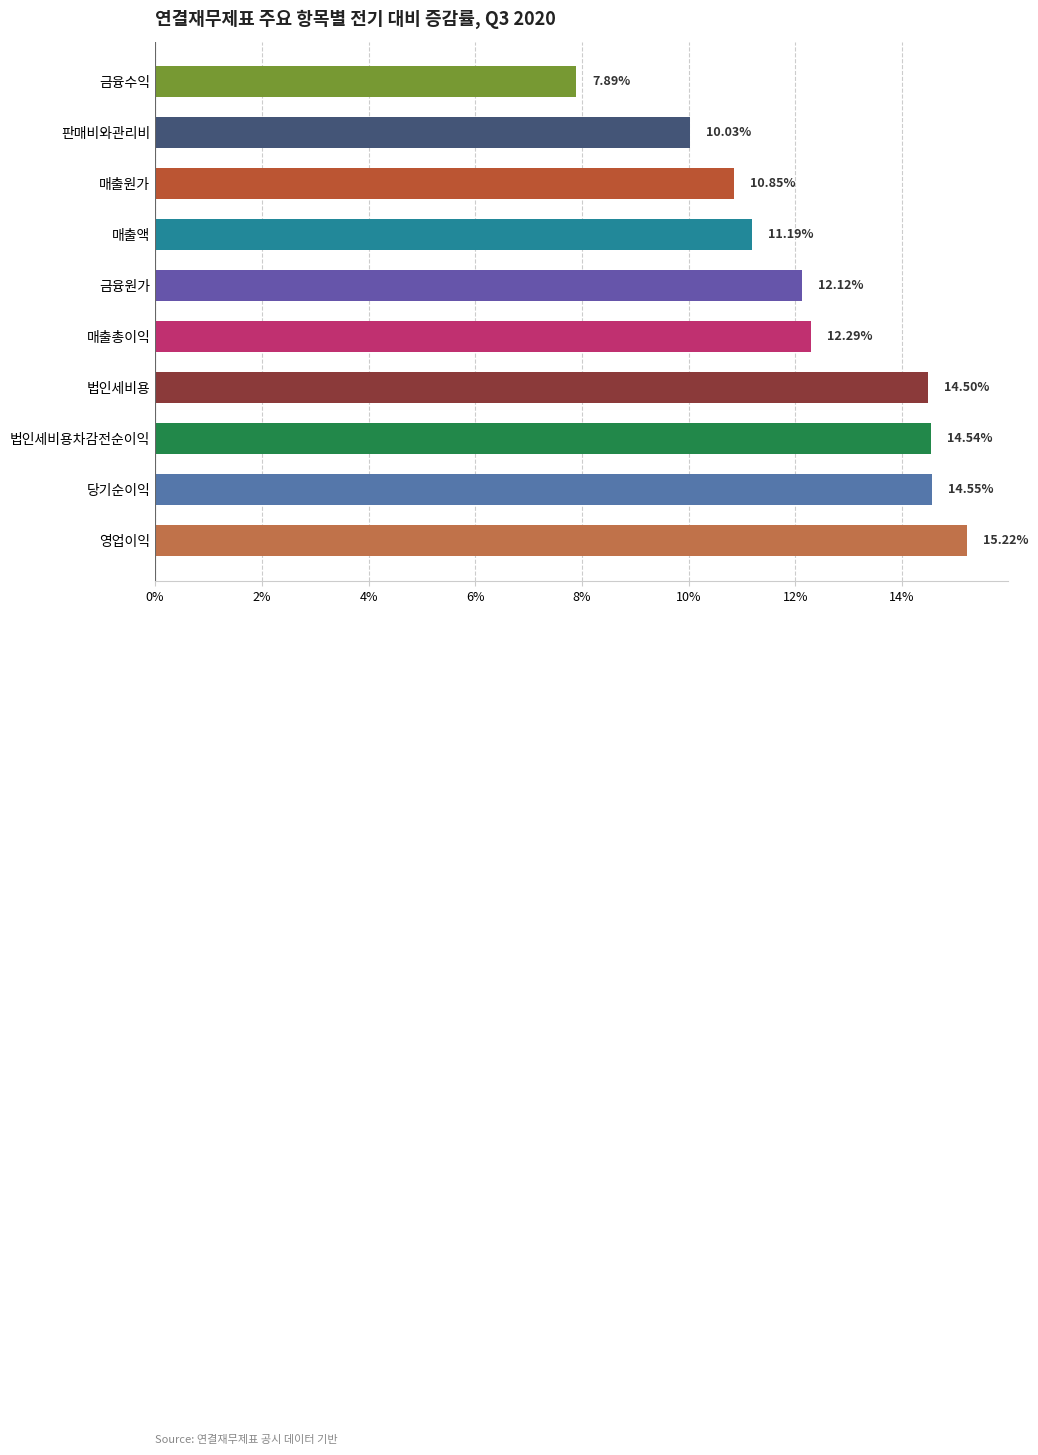

Rank the categories by value from highest to lowest.

영업이익, 당기순이익, 법인세비용차감전순이익, 법인세비용, 매출총이익, 금융원가, 매출액, 매출원가, 판매비와관리비, 금융수익